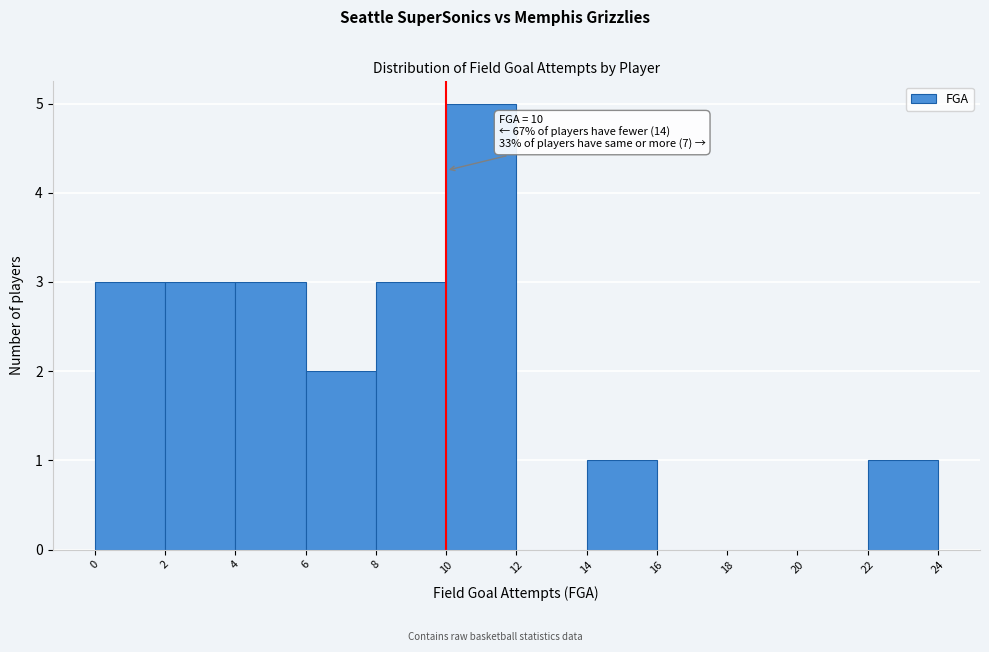

Which range on the x-axis has the tallest bar?

10 to 12